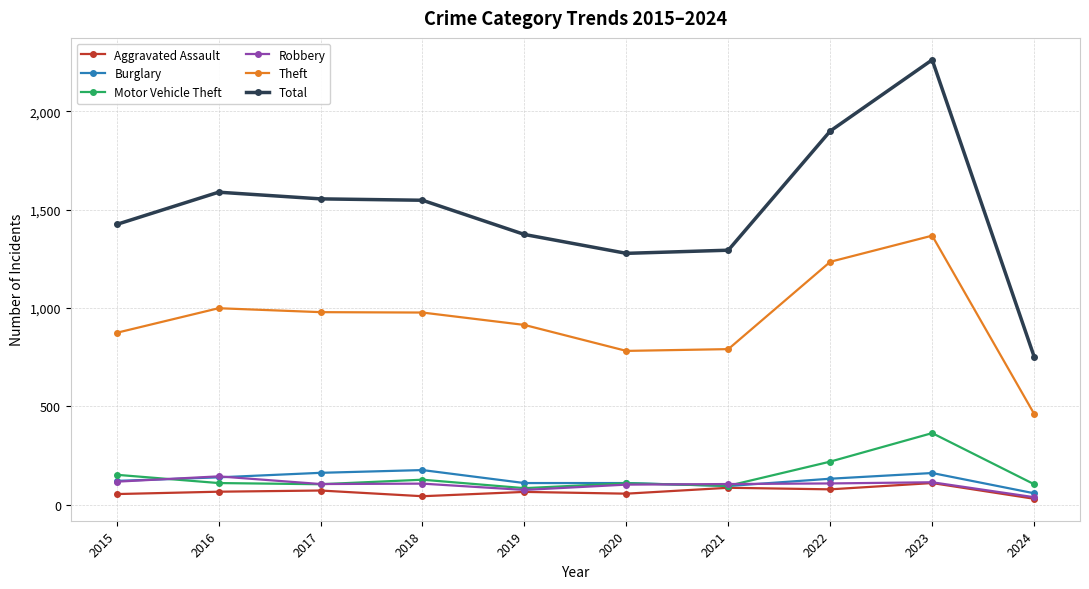

What is the minimum value shown in the chart?

30